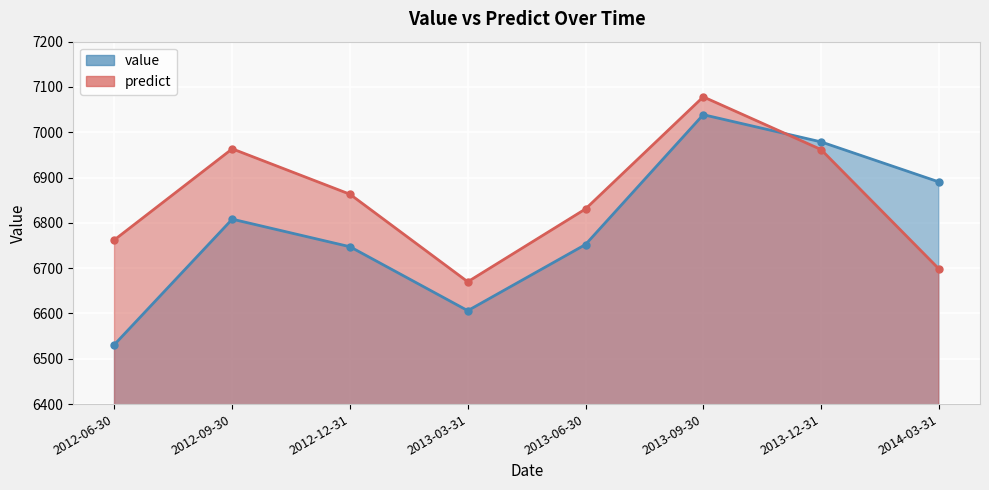

Reading left to right, list all the values displayed in this chart.

value: 2012-06-30=6531.5	2012-09-30=6808.2	2012-12-31=6747.3	2013-03-31=6606.2	2013-06-30=6752.2	2013-09-30=7038.8	2013-12-31=6978.8	2014-03-31=6890.5
predict: 2012-06-30=6762.6	2012-09-30=6963.5	2012-12-31=6863.1	2013-03-31=6670.0	2013-06-30=6830.7	2013-09-30=7078.2	2013-12-31=6961.9	2014-03-31=6698.7